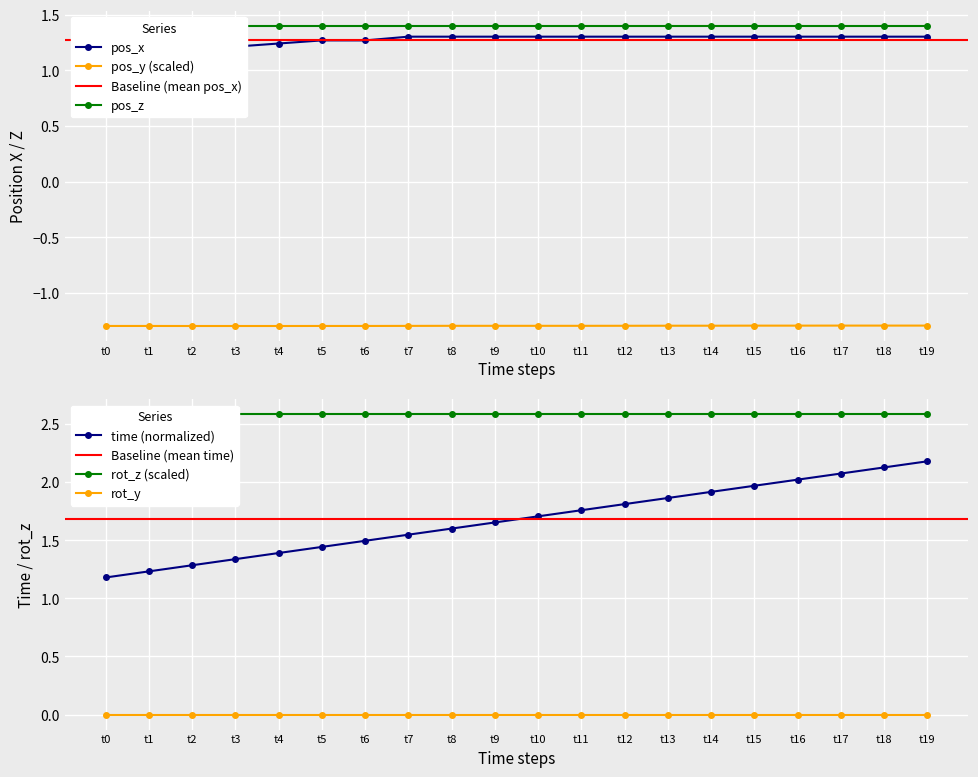

What is the value of the pos_y (scaled) point at the 13th from the left?

-1.3